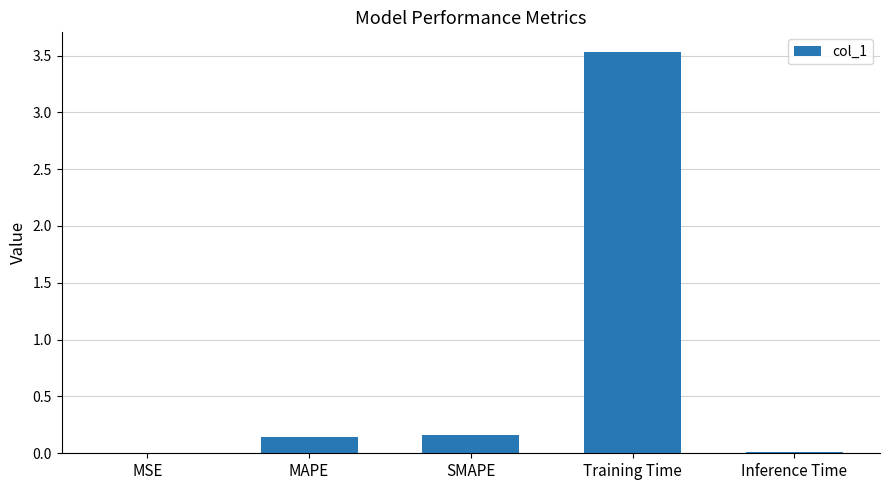

What is the greatest value displayed?

3.5